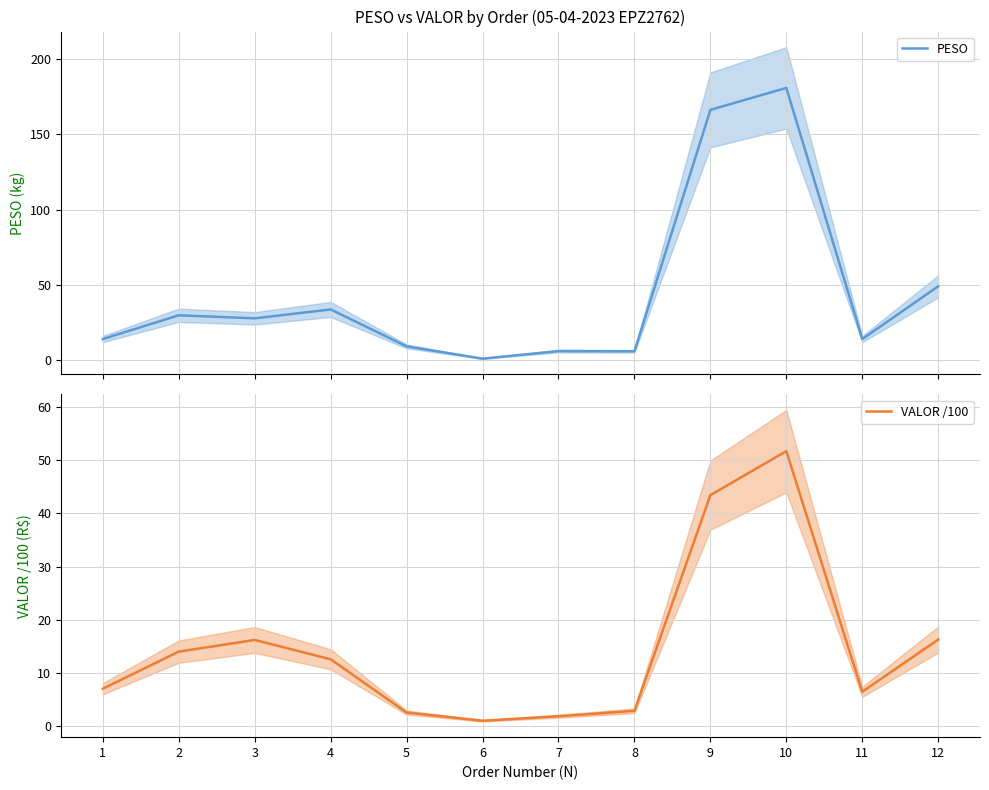

What is the difference between the PESO values at 8 and 3?

22.0